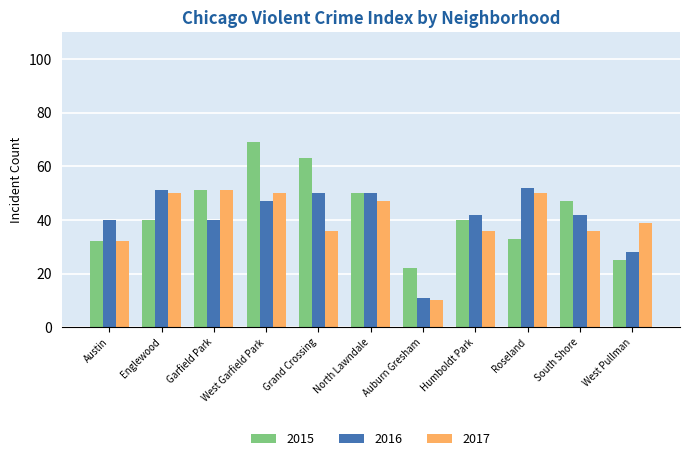

At which label does 2017 first exceed 39?

Englewood